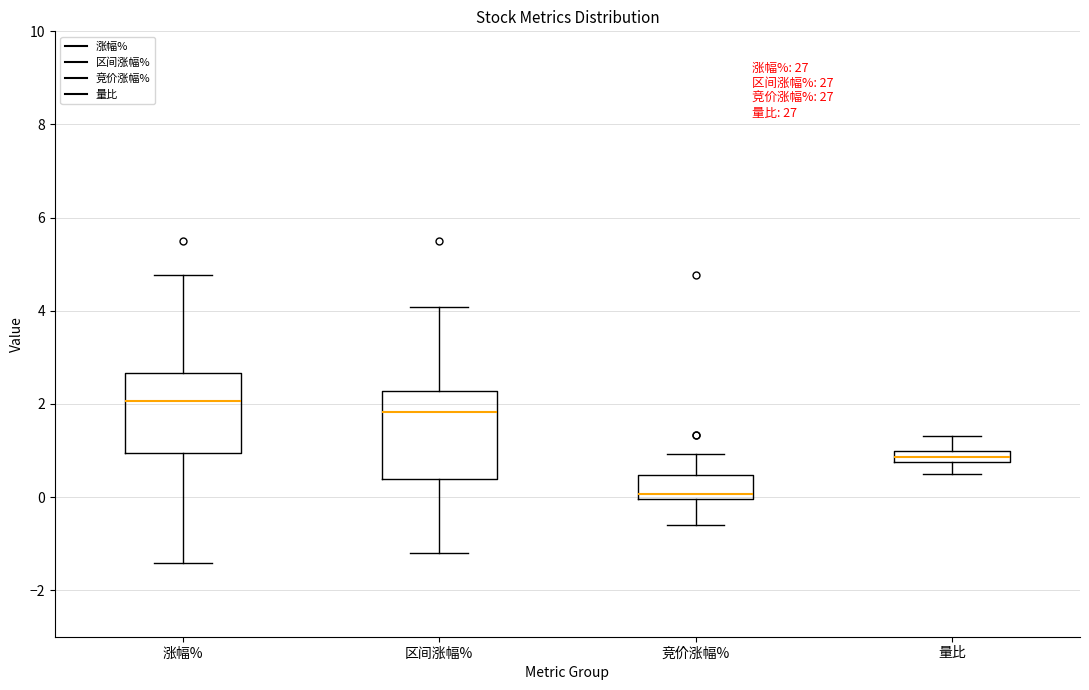

Which box has the lowest median line?

竞价涨幅%